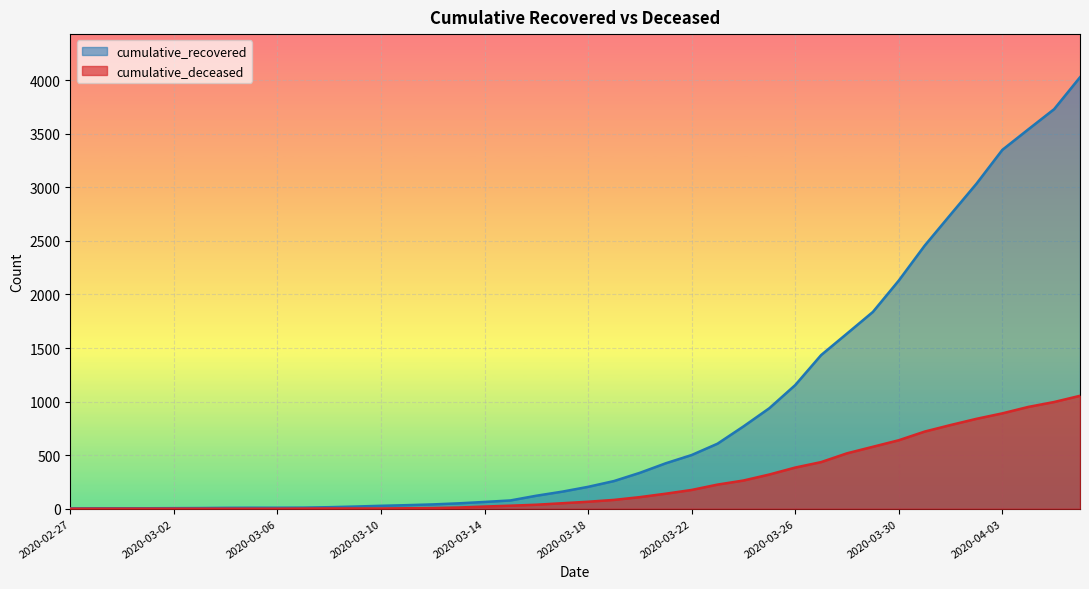

What is the difference between the second highest and minimum values in the cumulative_recovered series?

3727